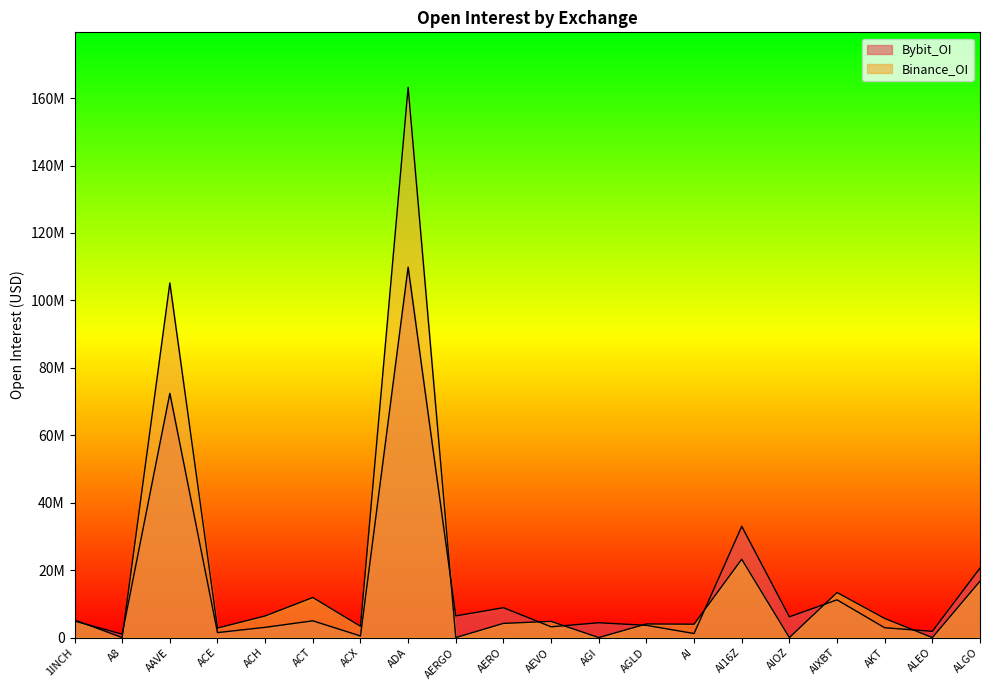

List the labels in order of Binance_OI value, largest first.

ADA, AAVE, AI16Z, ALGO, AIXBT, ACT, ACH, AKT, 1INCH, AEVO, AERO, AGLD, AI, ACX, ACE, A8, AERGO, AGI, AIOZ, ALEO